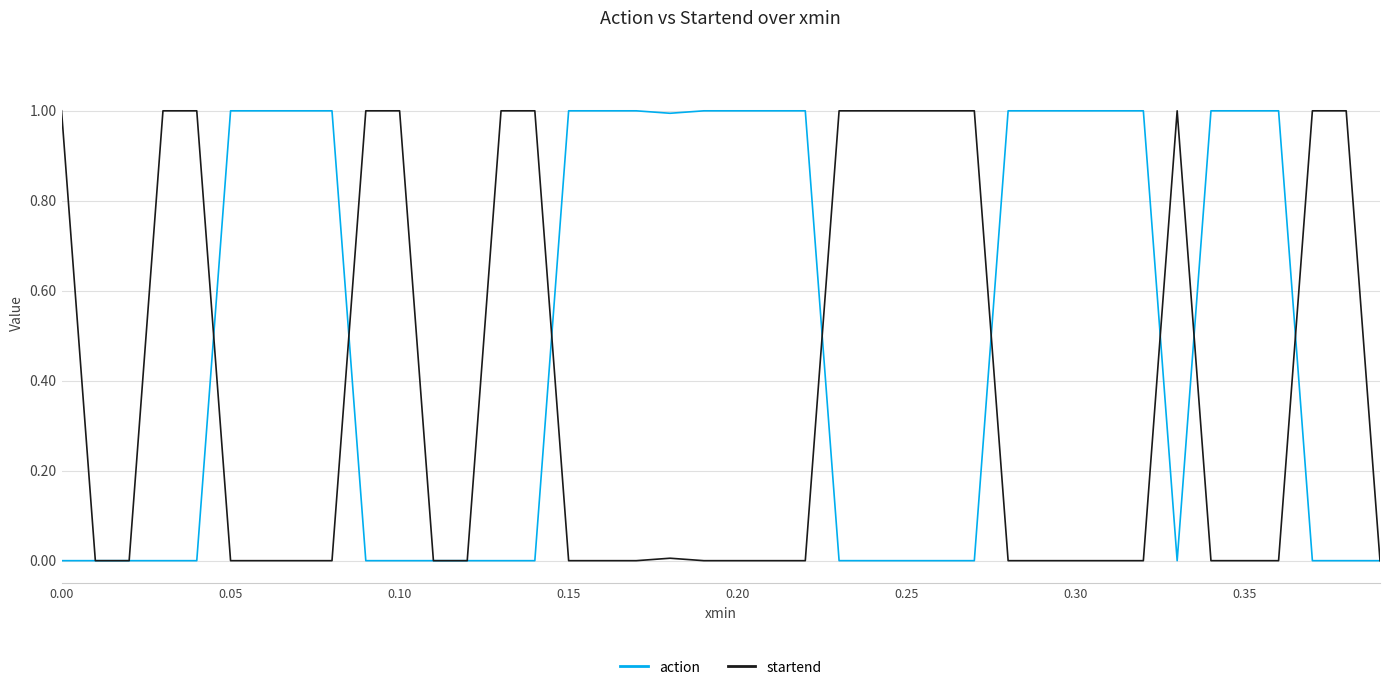

What are all the series names shown in the legend?

action, startend